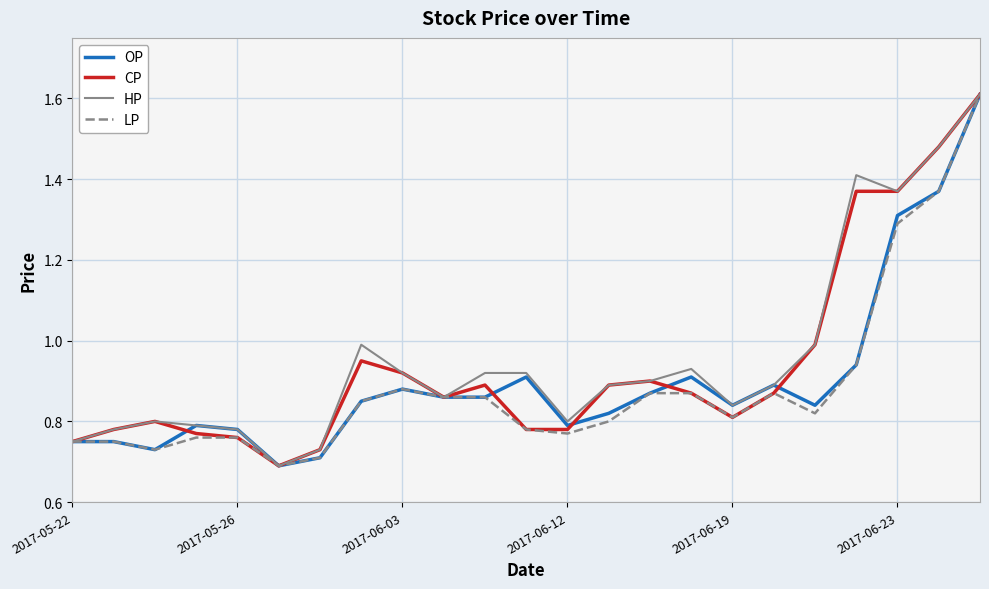

What is the greatest value displayed?

1.6